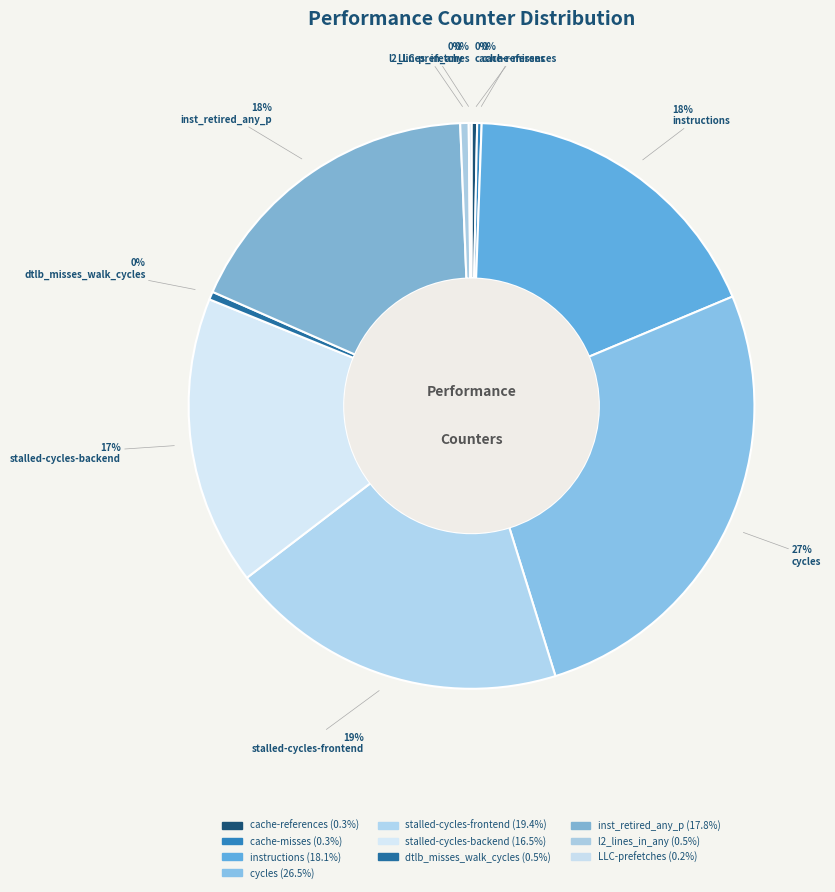

The dtlb_misses_walk_cycles slice represents 0% of the pie. True or false?

True